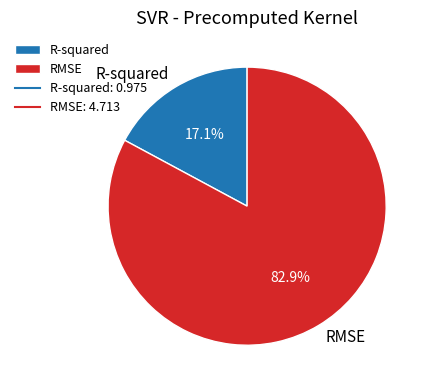

What is the majority slice?

RMSE